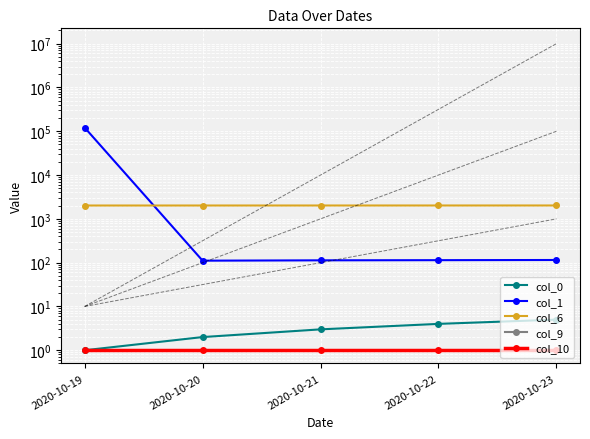

True or false: col_9 and col_6 intersect in this chart.

False